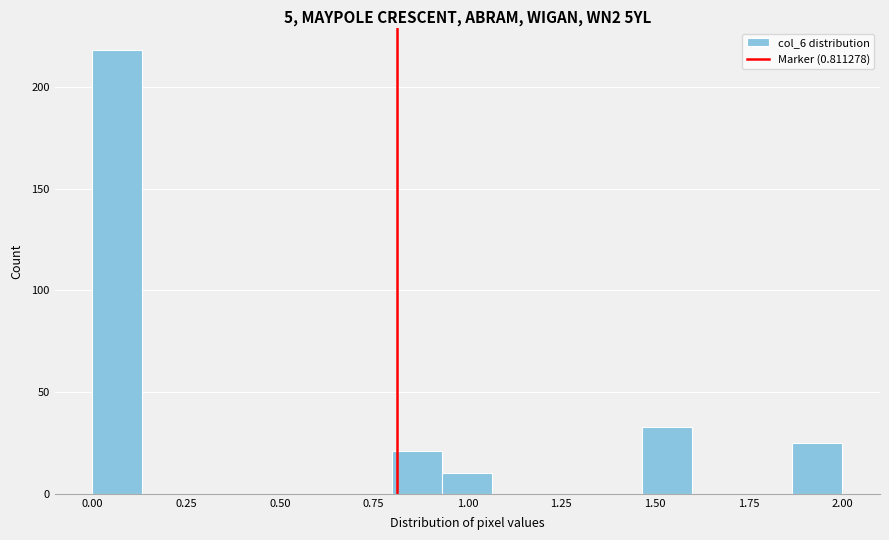

Read against the x-axis, roughly where is the centre of the tallest bar?

0.05